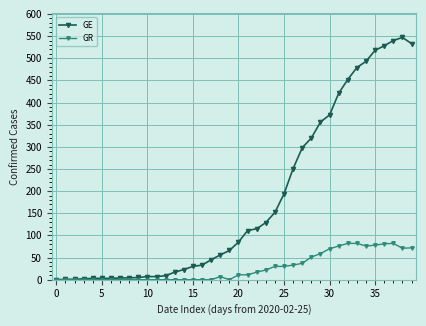

Which series has the largest total across all categories?

GE